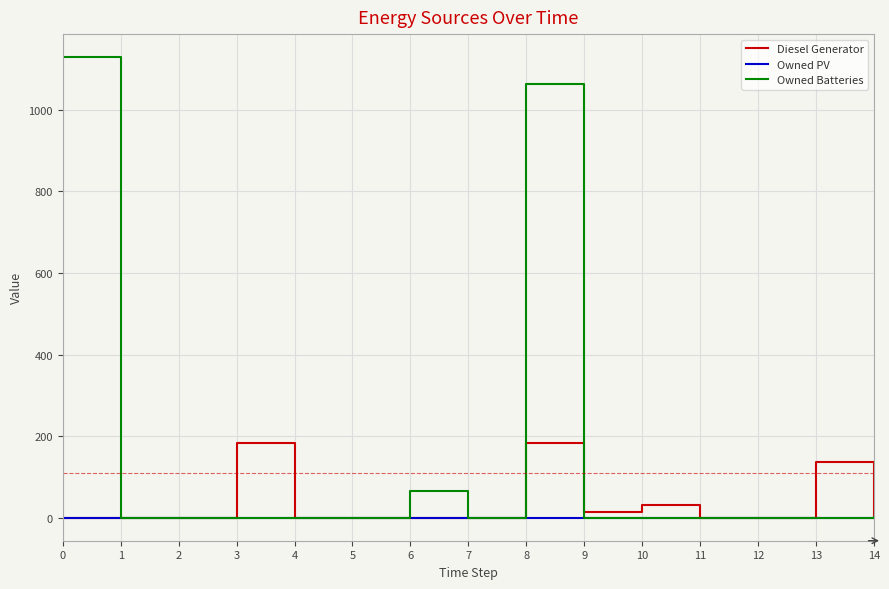

The value of Diesel Generator at 4 is 0. True or false?

True